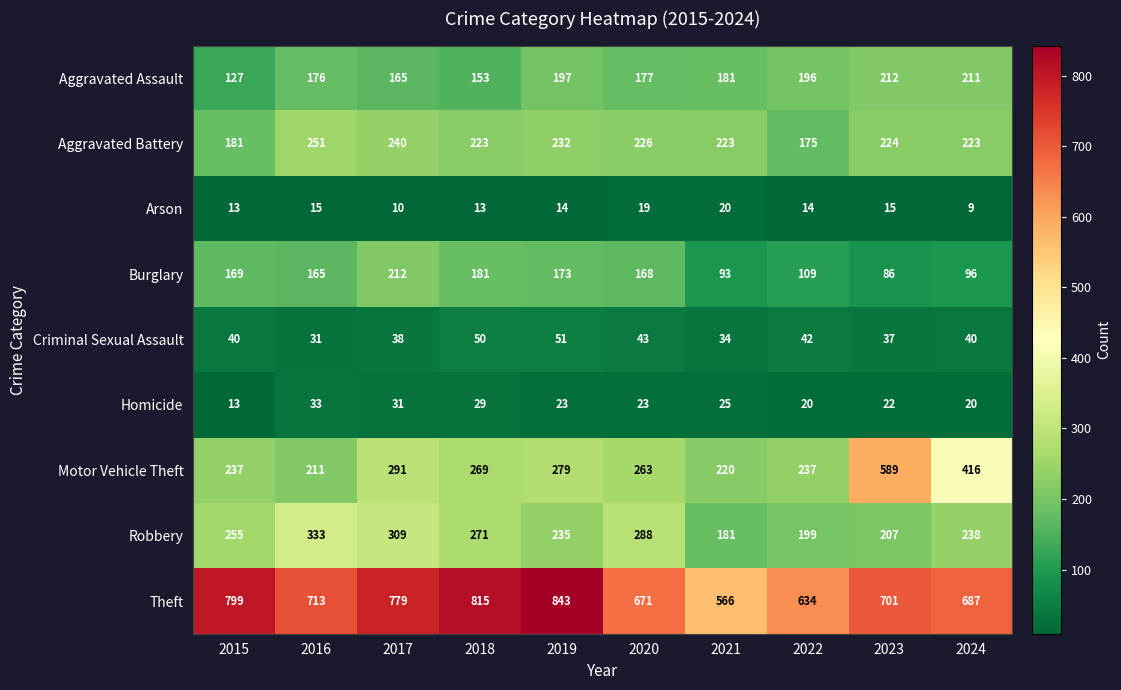

What is the sum of all Theft values?

7208